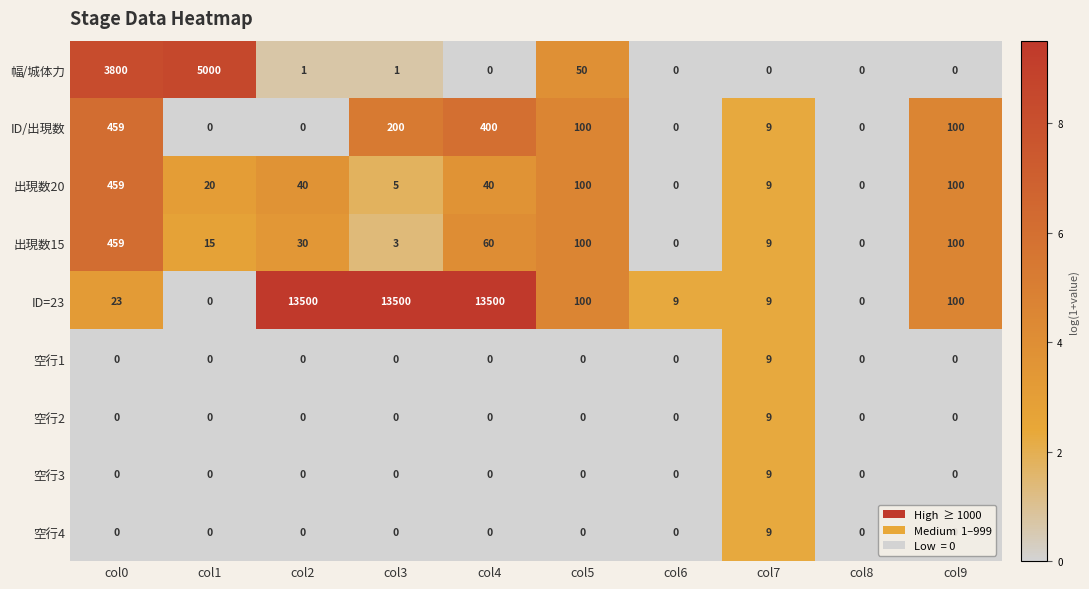

How many 空行1 values are between 0 and 1?

9